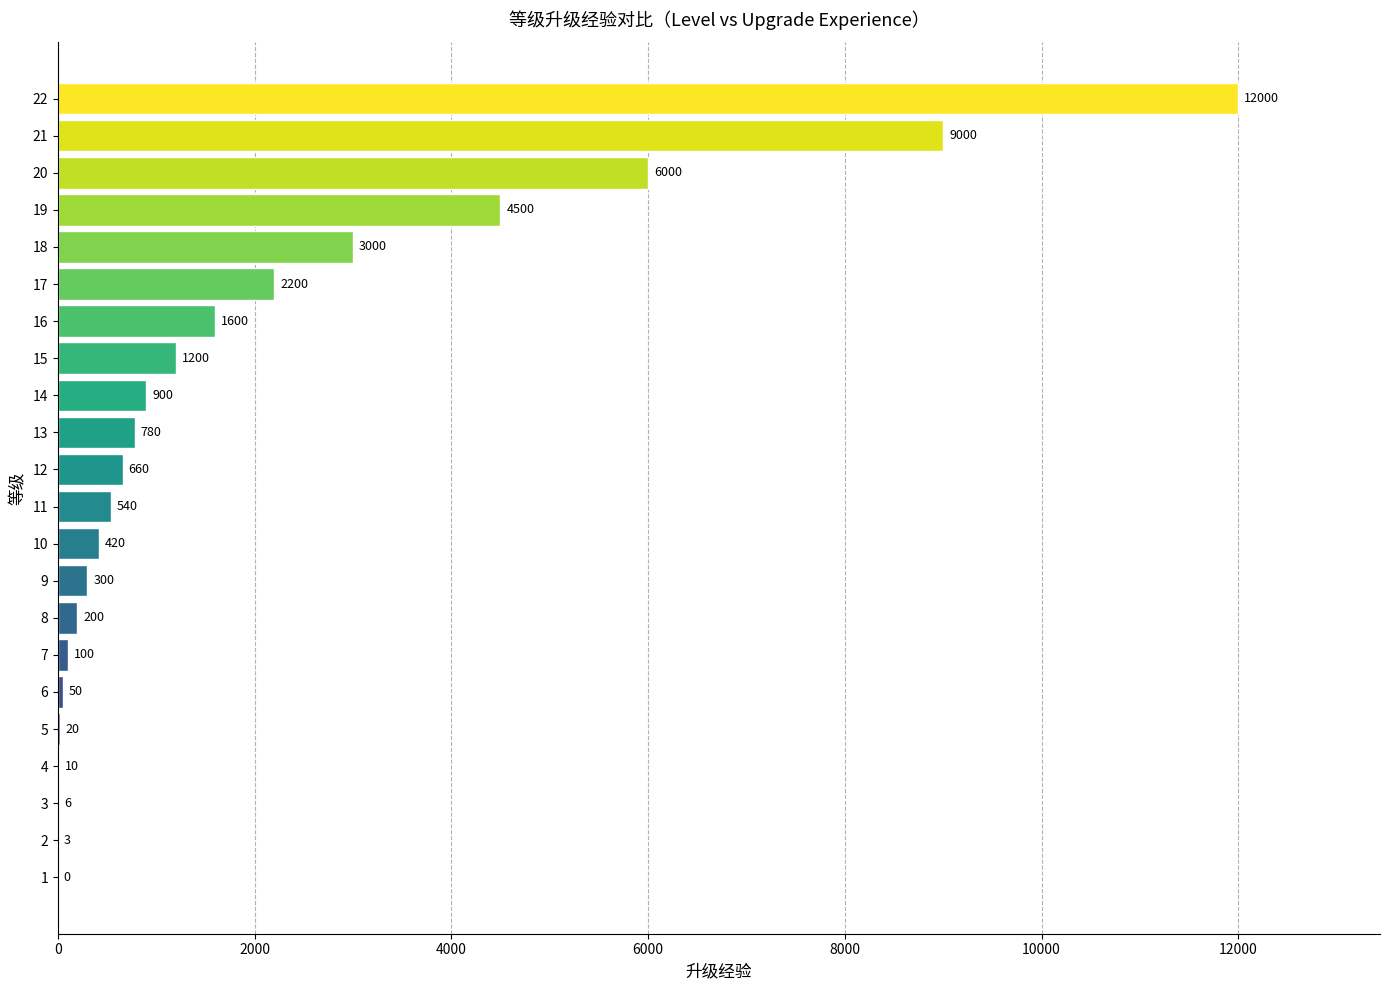

Between 21 and 16, which is larger?

21